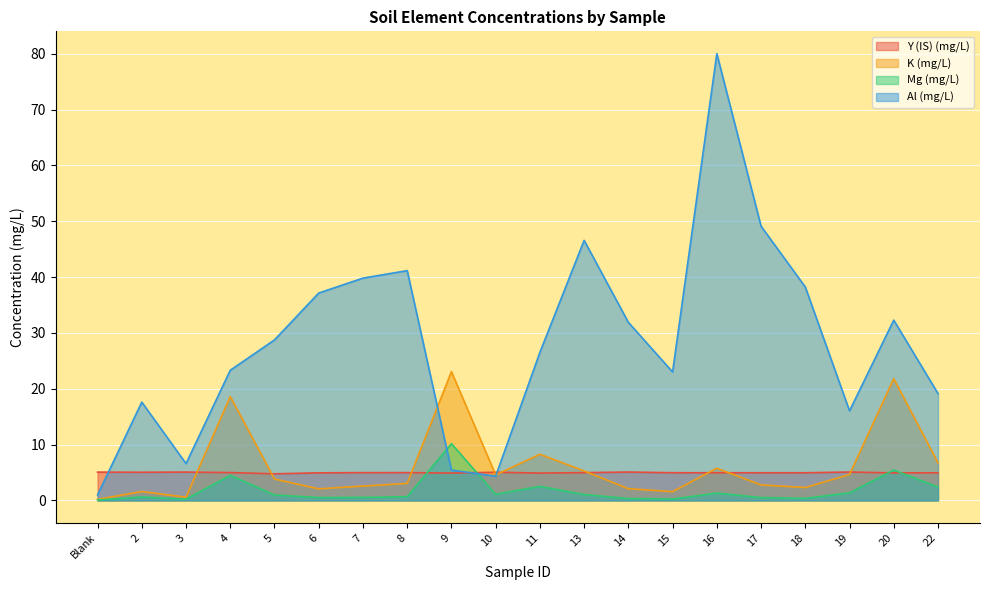

What is the label of the 19th point from the right?

2